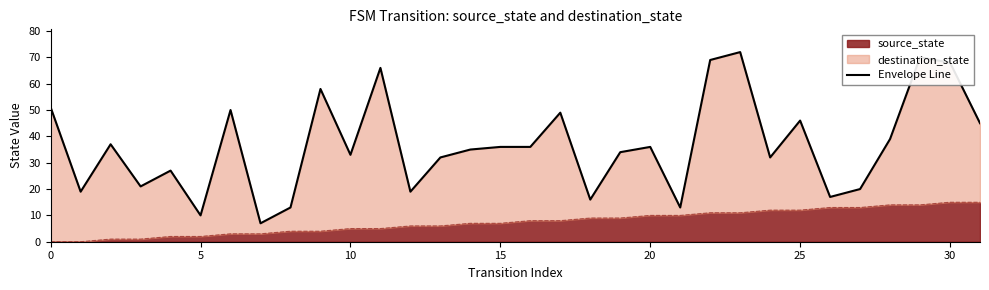

Reading left to right, extract all data points from this chart.

51	19	37	21	27	10	50	7	13	58	33	66	19	32	35	36	36	49	16	34	36	13	69	72	32	46	17	20	39	70	68	45